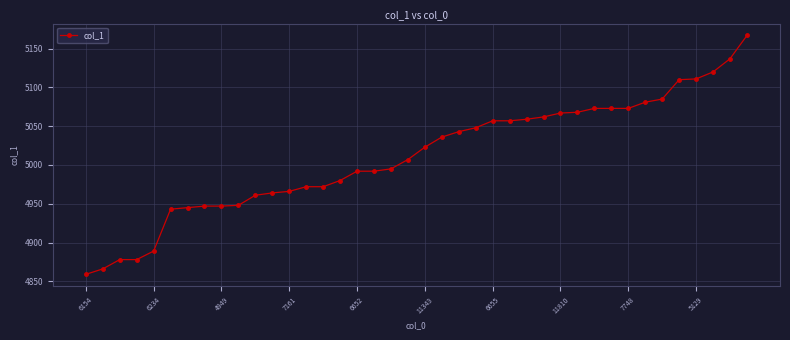

How many lines are shown in the chart?

1